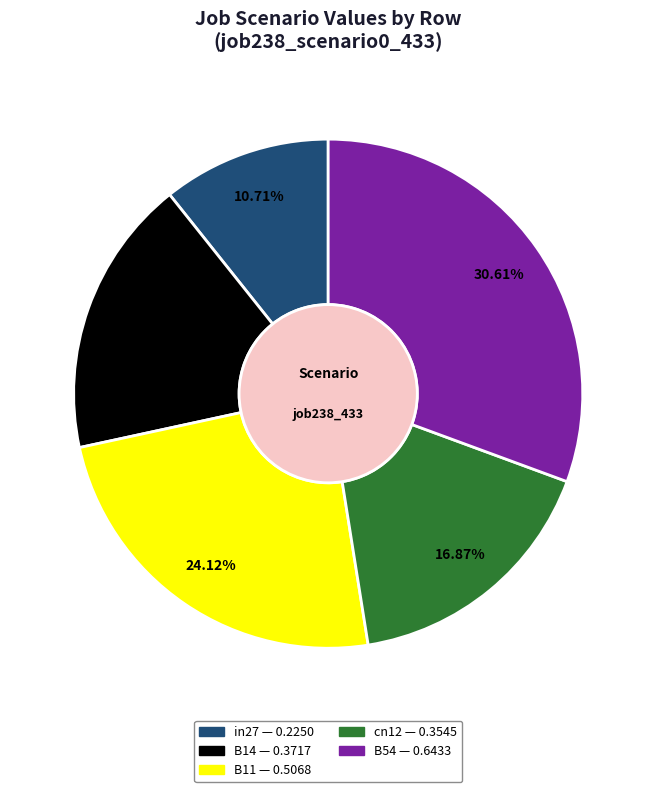

Does in27 account for over 50% of the chart?

No